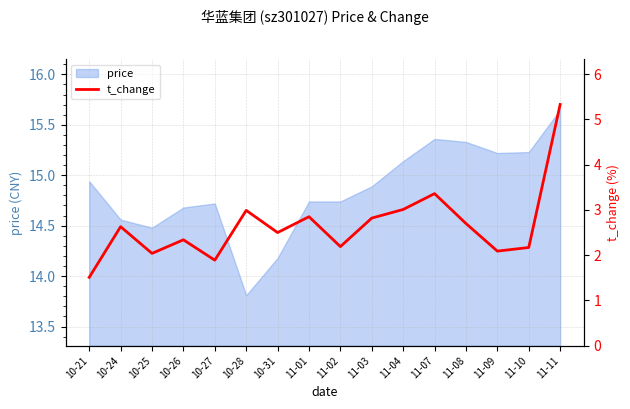

What is the minimum value shown in the chart?

1.5